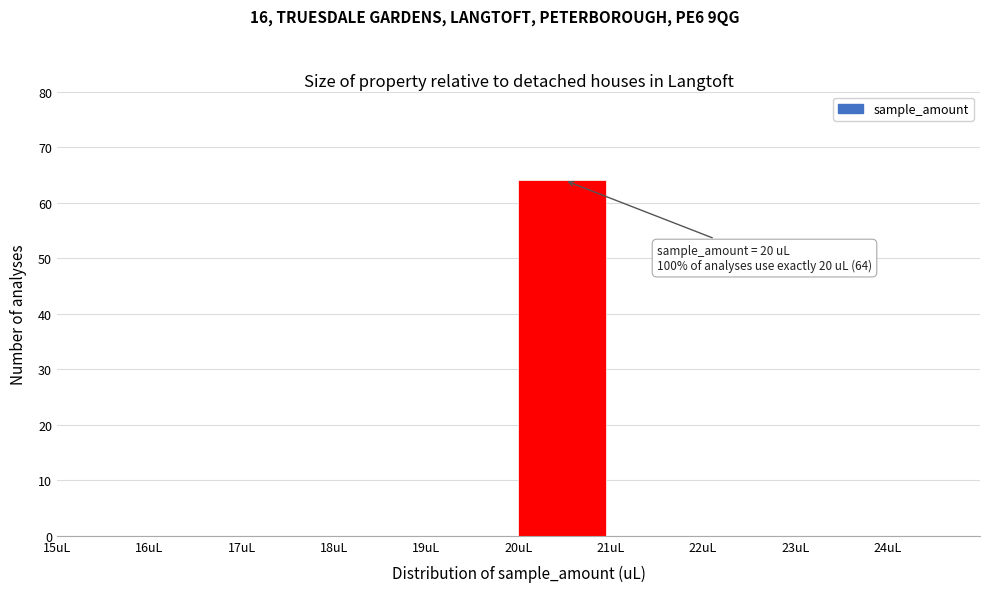

Over which range of the x-axis is the bar tallest?

20 to 21